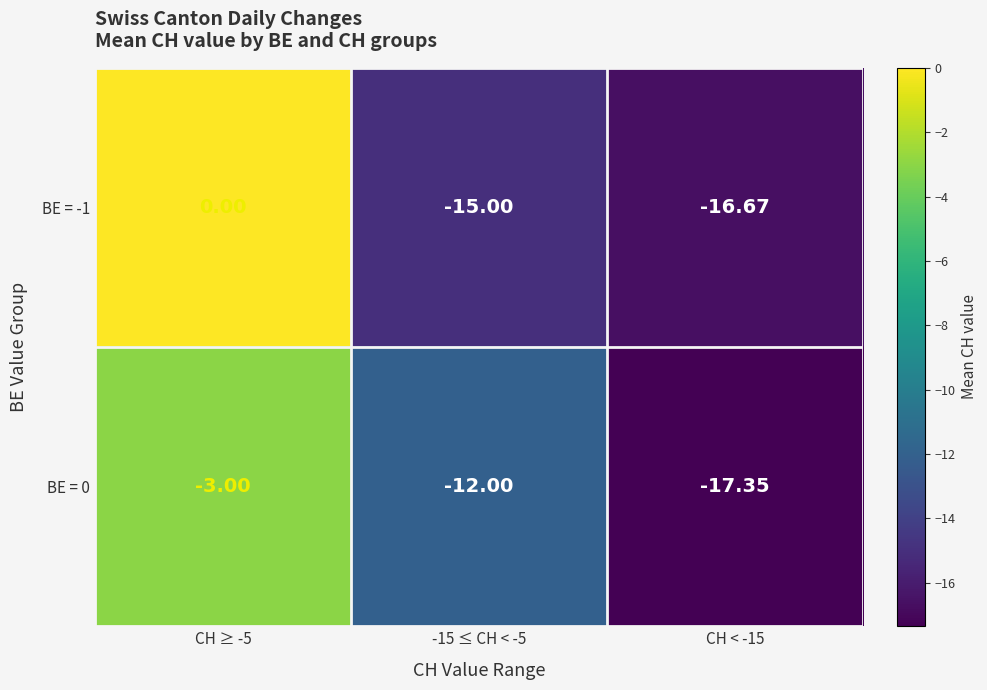

Is the value of BE = -1 at CH ≥ -5 greater than the value of BE = 0 at CH ≥ -5?

Yes